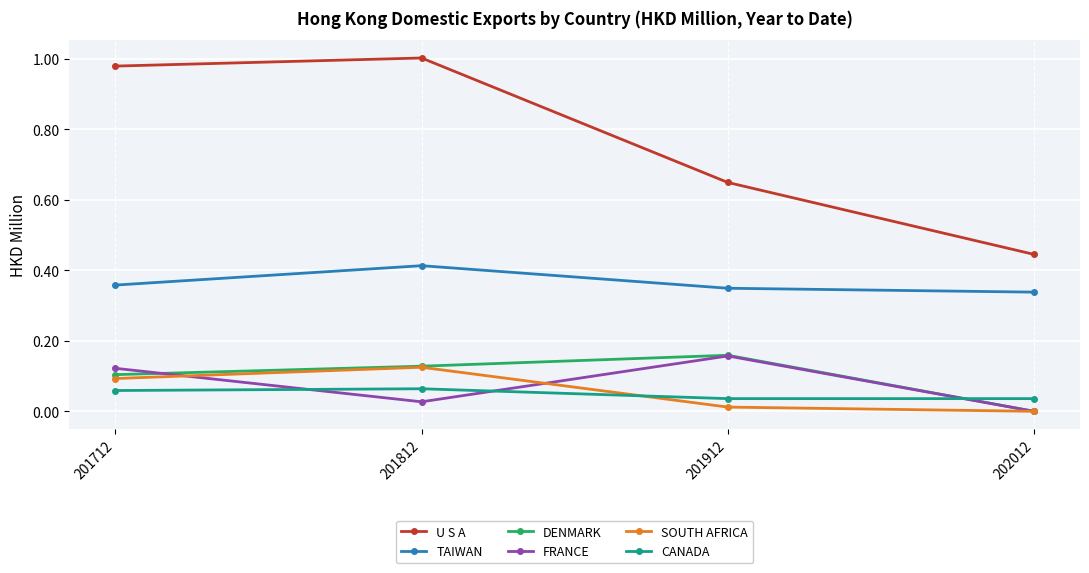

The FRANCE series shows 0.1 at 201712. True or false?

True